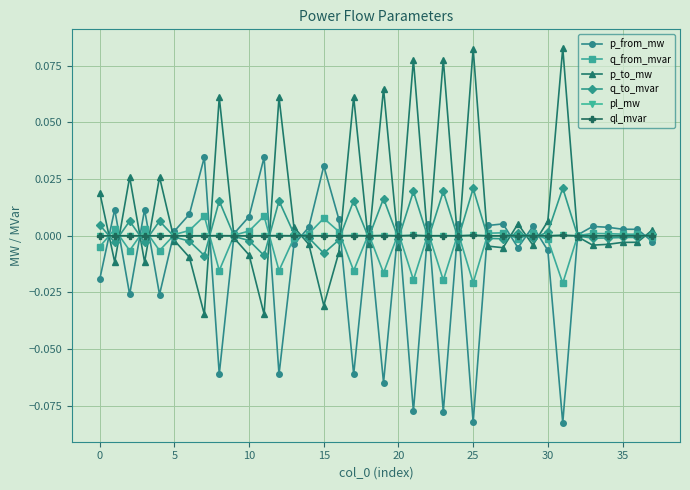

Which series ends up on top after the final intersection of p_from_mw and p_to_mw?

p_to_mw